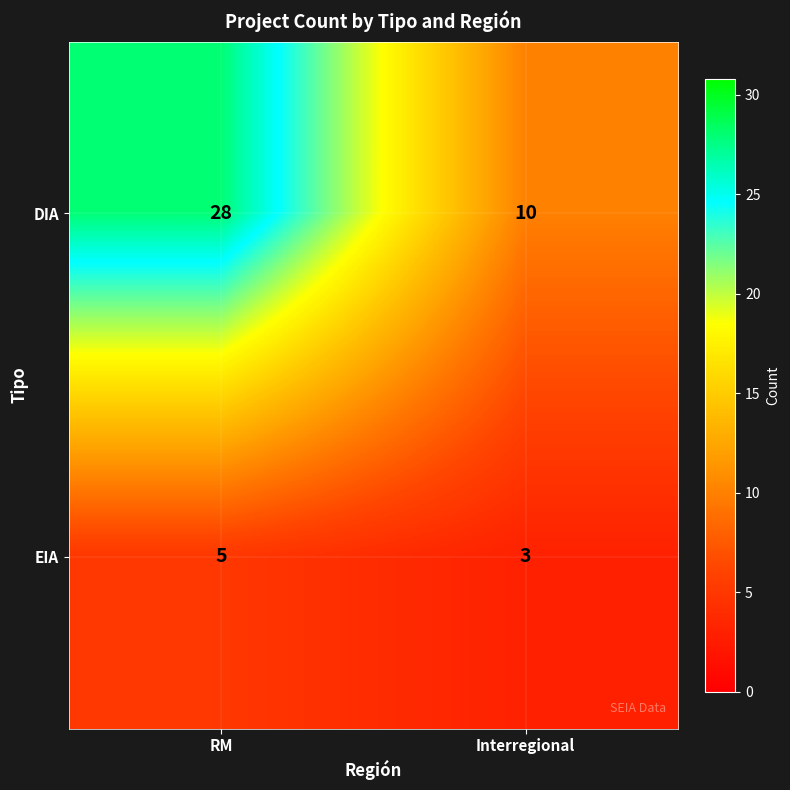

Which label corresponds to the largest value in the chart?

RM